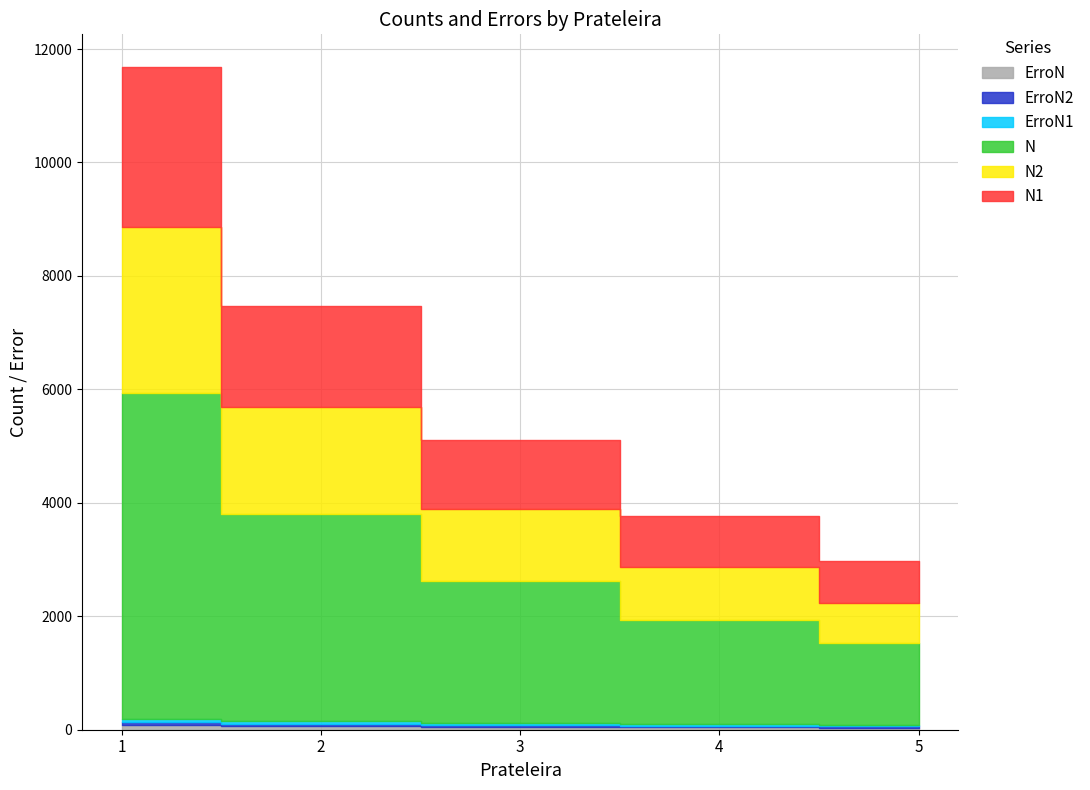

Which series has the largest range (max minus min)?

N